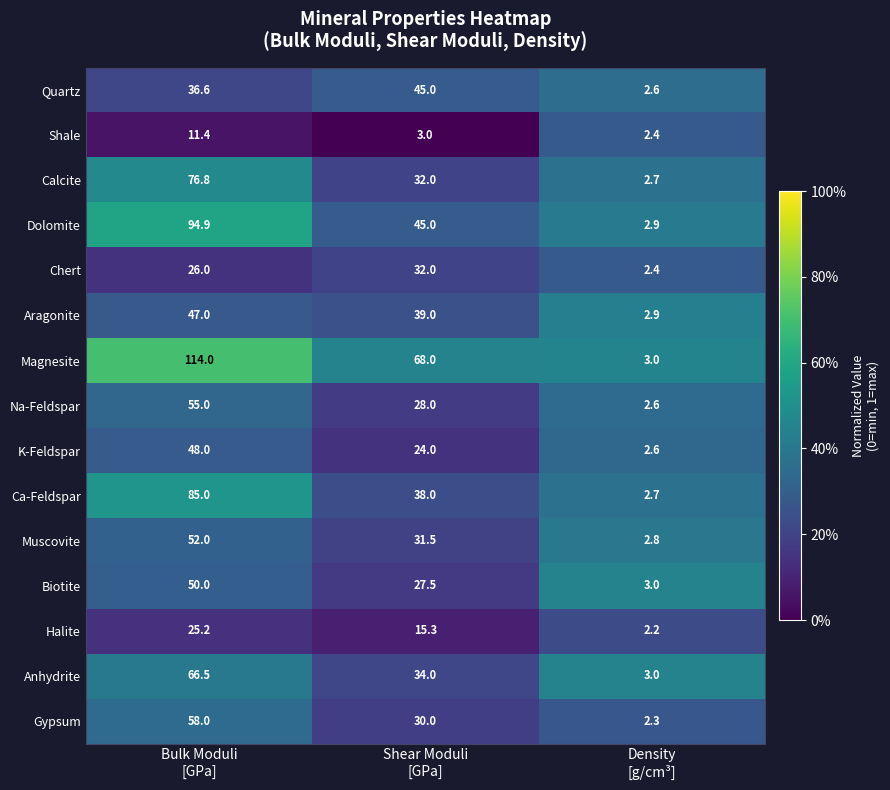

Which series has the largest range (max minus min)?

Magnesite